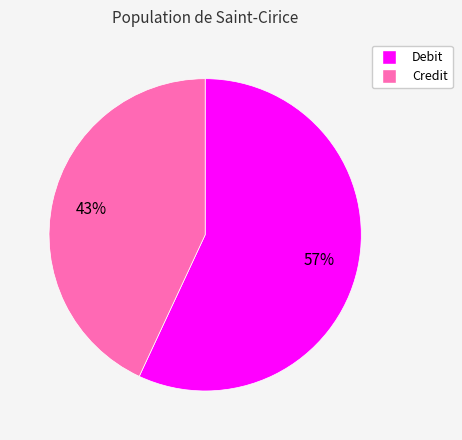

Is there any slice that represents more than half of the pie?

Yes